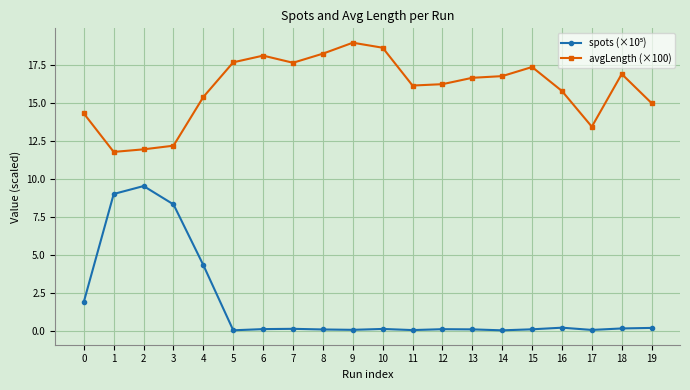

The value of avgLength (×100) at 3 is 12.2. True or false?

True